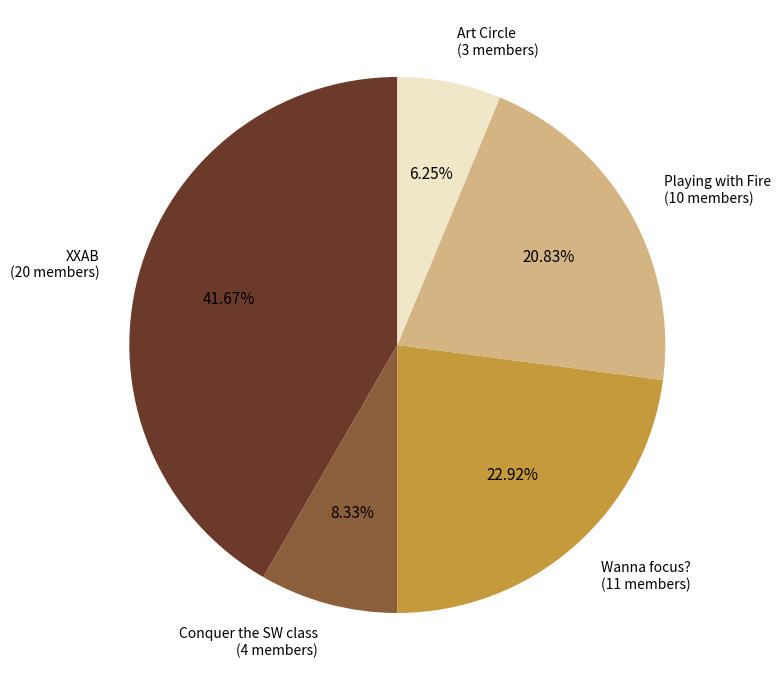

How many segments does this pie chart have?

5